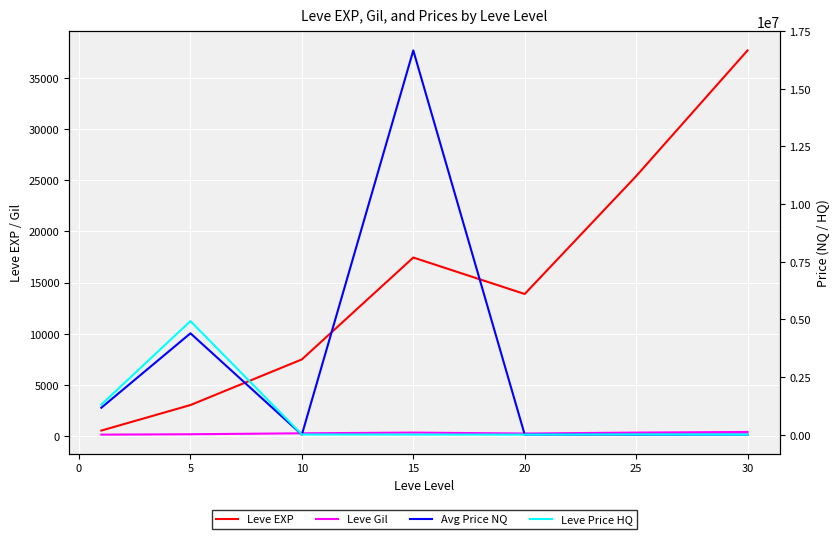

Reading left to right, list all the values displayed in this chart.

Leve EXP: 510.2	3008.3	7475.0	17445.0	13876.7	25410.0	37715.0
Leve Gil: 113.0	149.3	242.5	312.0	220.8	312.7	375.2
Avg Price NQ: 1167249.2	4395382.9	166.7	16666668.0	112.3	112.3	0.0
Leve Price HQ: 1303001.0	4925318.0	5666.7	2133.3	1150.0	9966.7	0.0